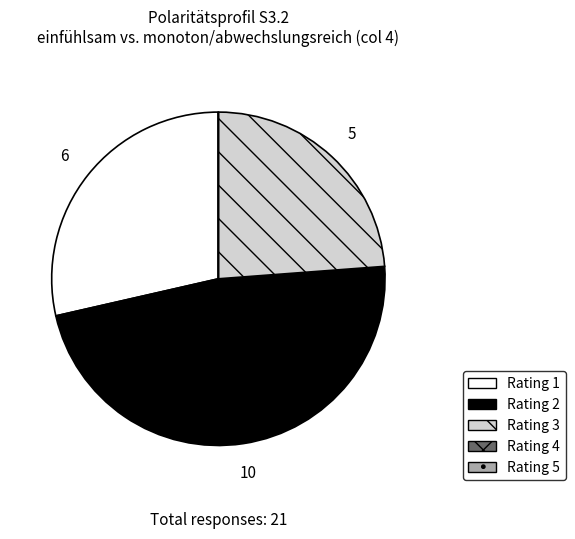

Is there any slice that represents more than half of the pie?

No